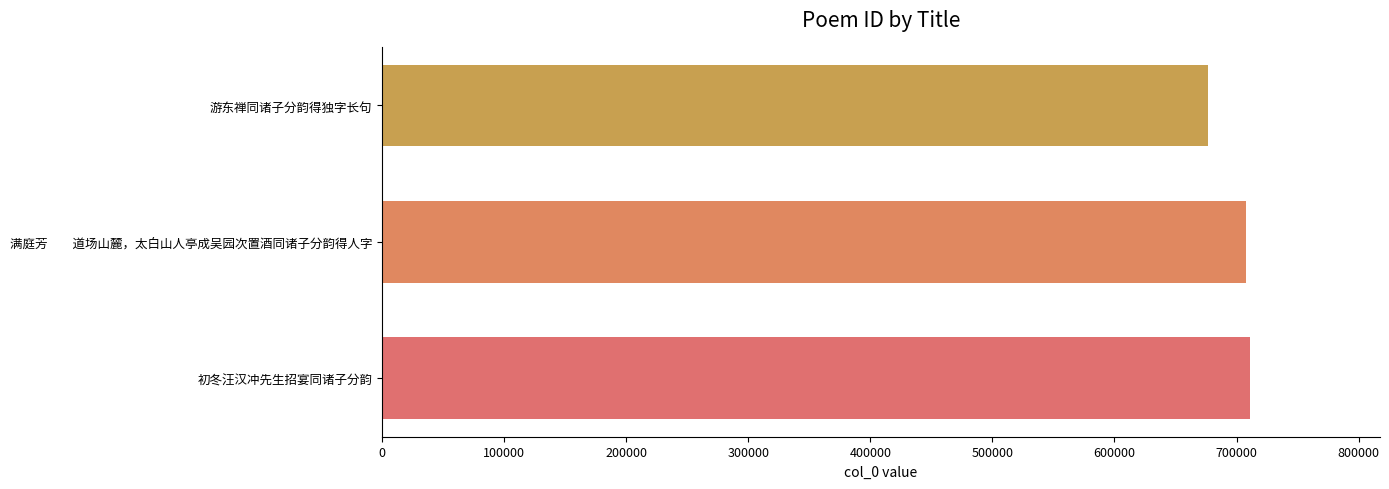

How many bars are there in total?

3